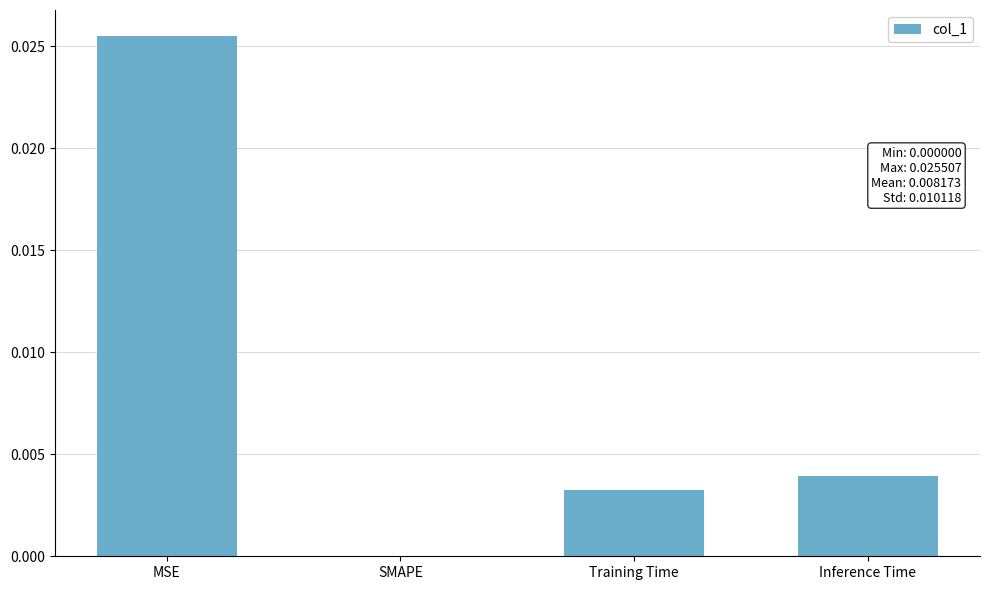

True or false: the data shows 0.0 at SMAPE.

True